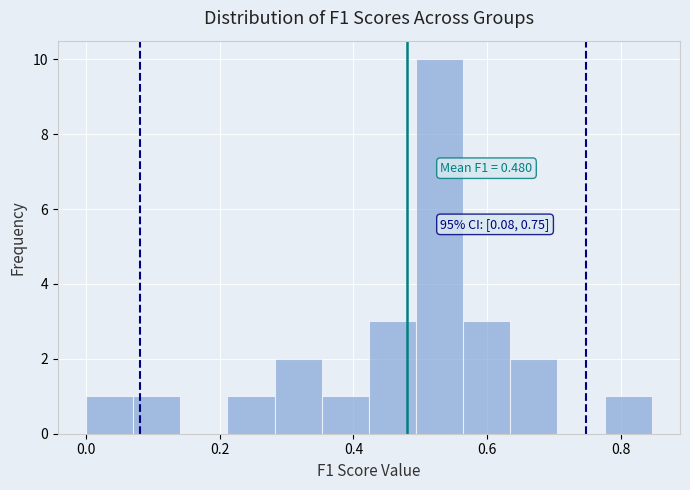

Read against the x-axis, roughly where is the centre of the tallest bar?

0.52